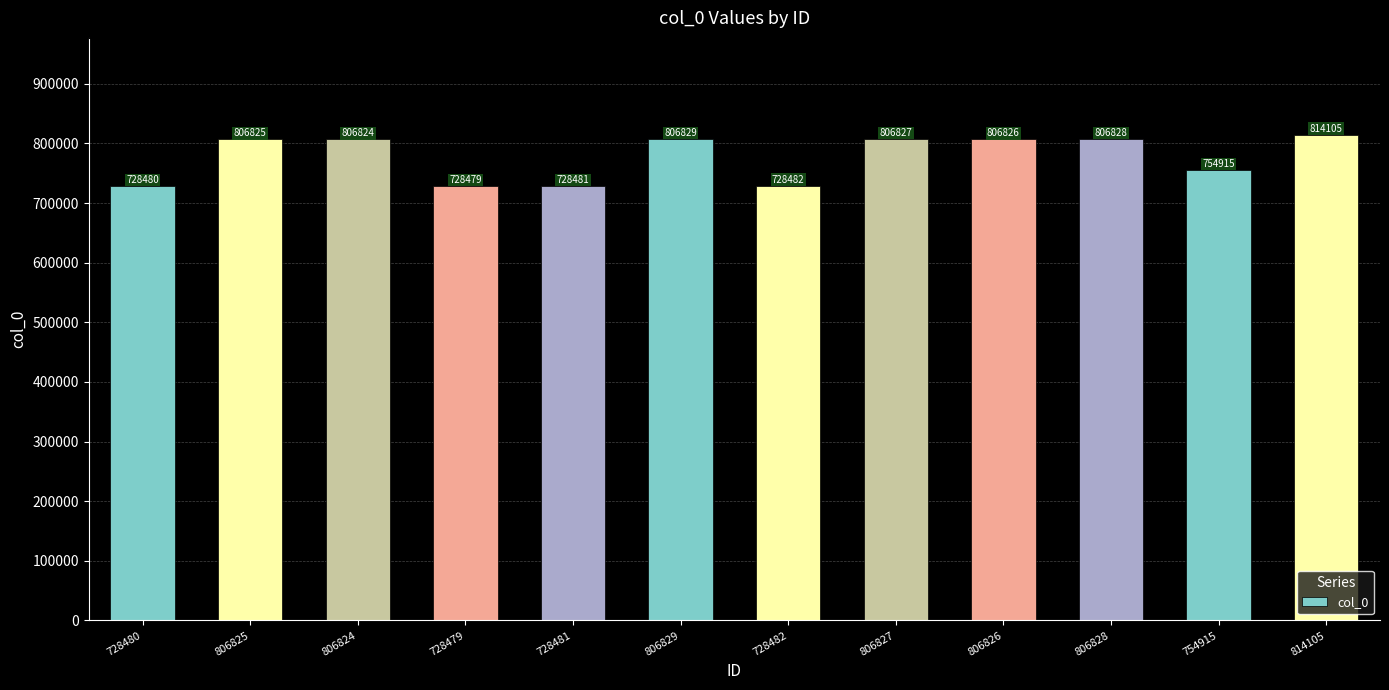

The chart shows a value of 1260719 at 814105. True or false?

False